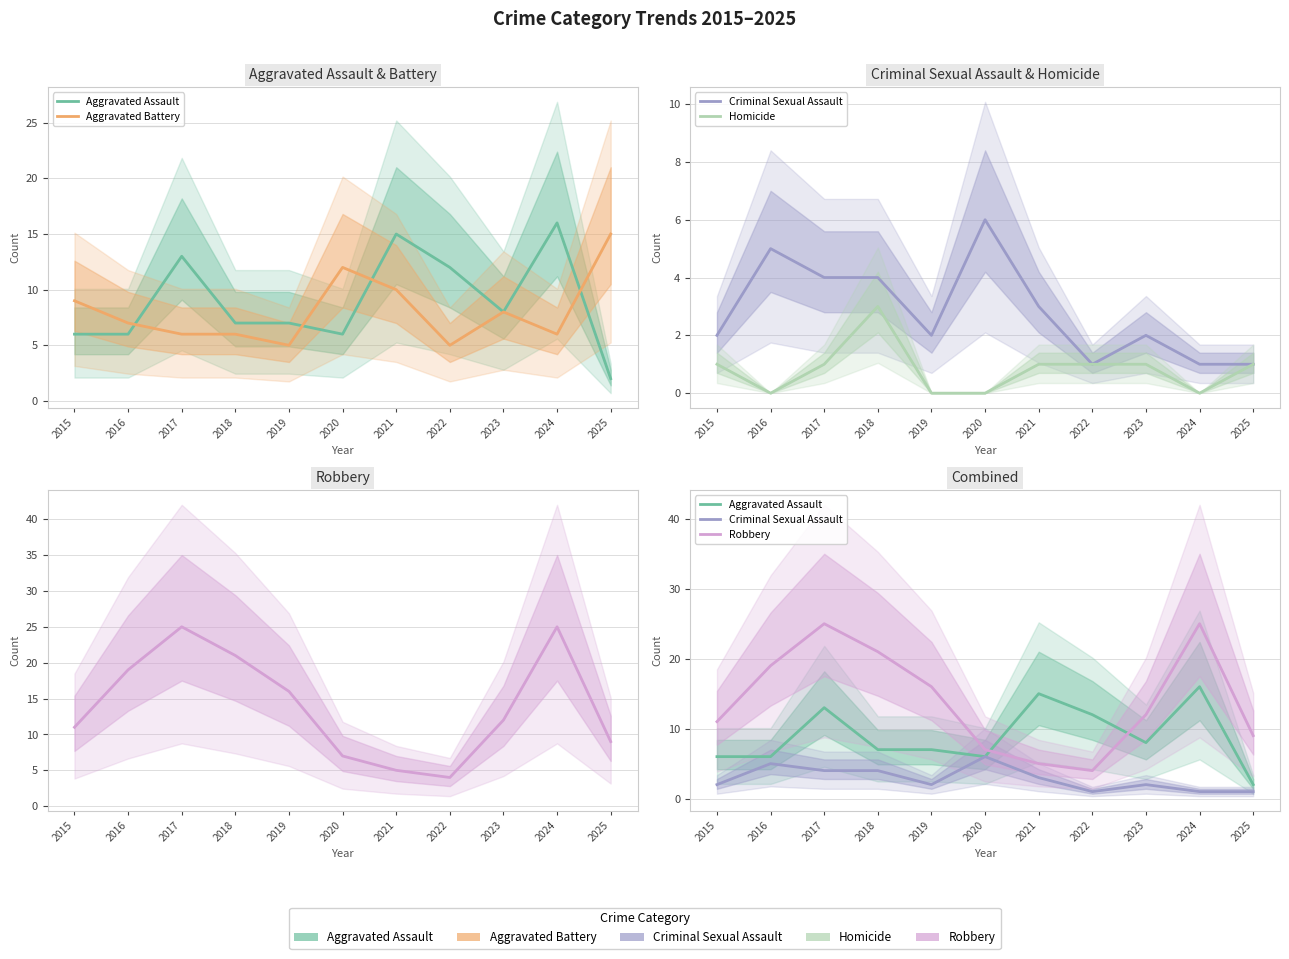

Where does the Aggravated Assault series first go above 7?

2017